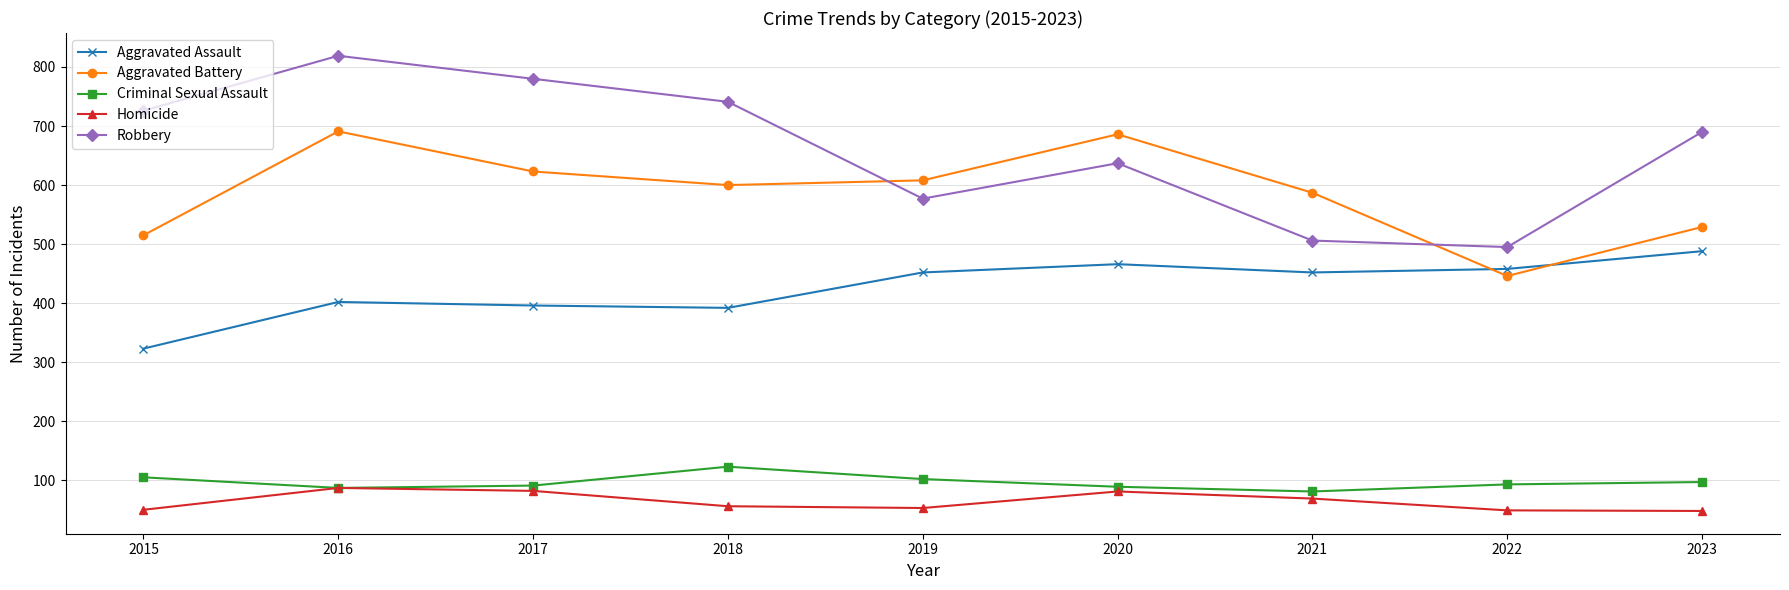

Is it true that Robbery equals 383 at 2020?

False